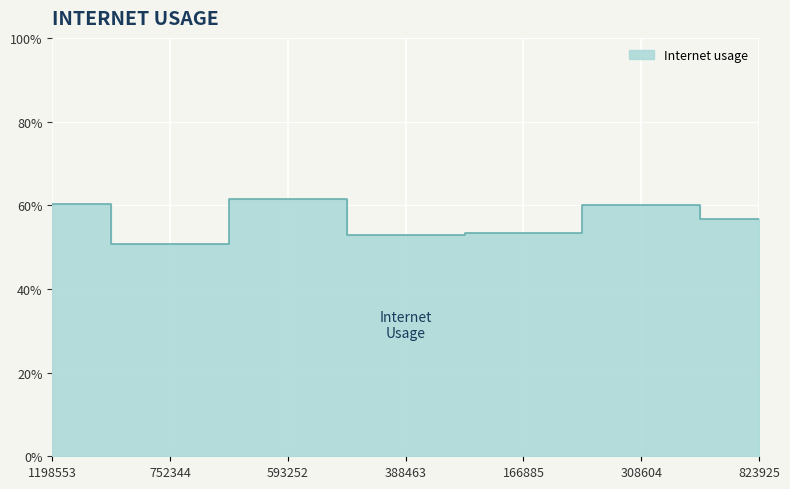

List the labels in order of value, largest first.

593252, 1198553, 308604, 823925, 166885, 388463, 752344